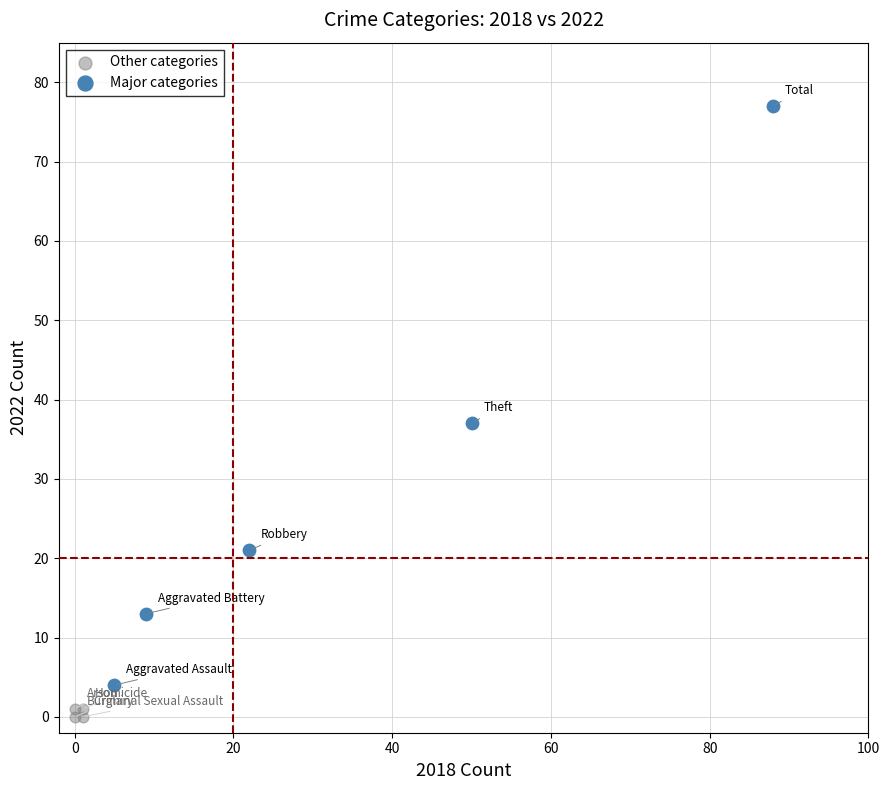

Which series reaches the minimum Y coordinate?

Other categories